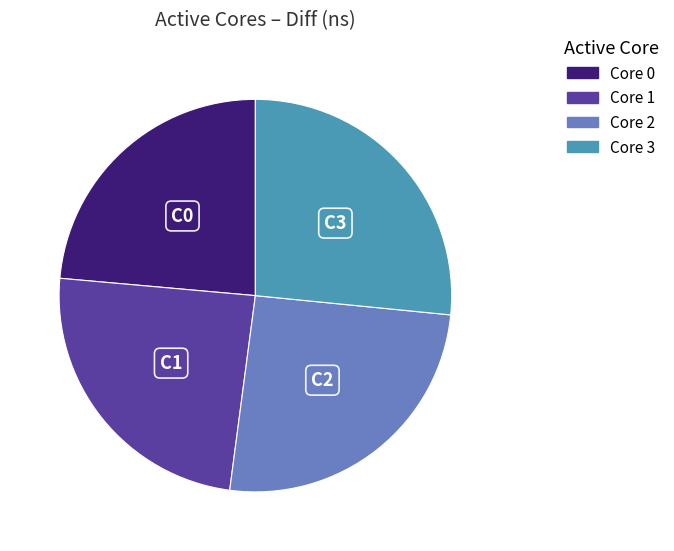

Which has a higher value, Core 3 or Core 0?

Core 3